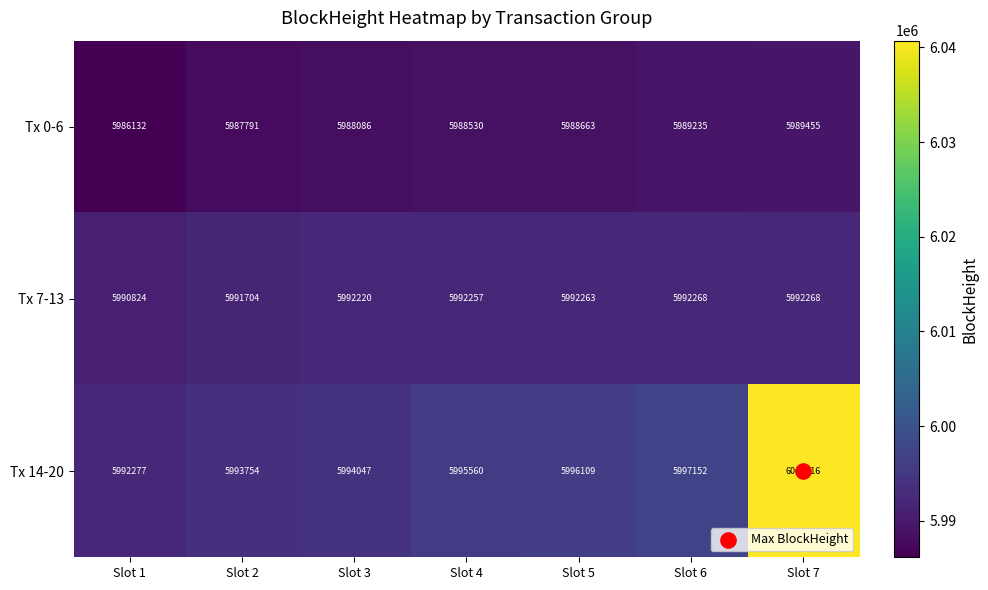

Count the number of data series in this chart.

3